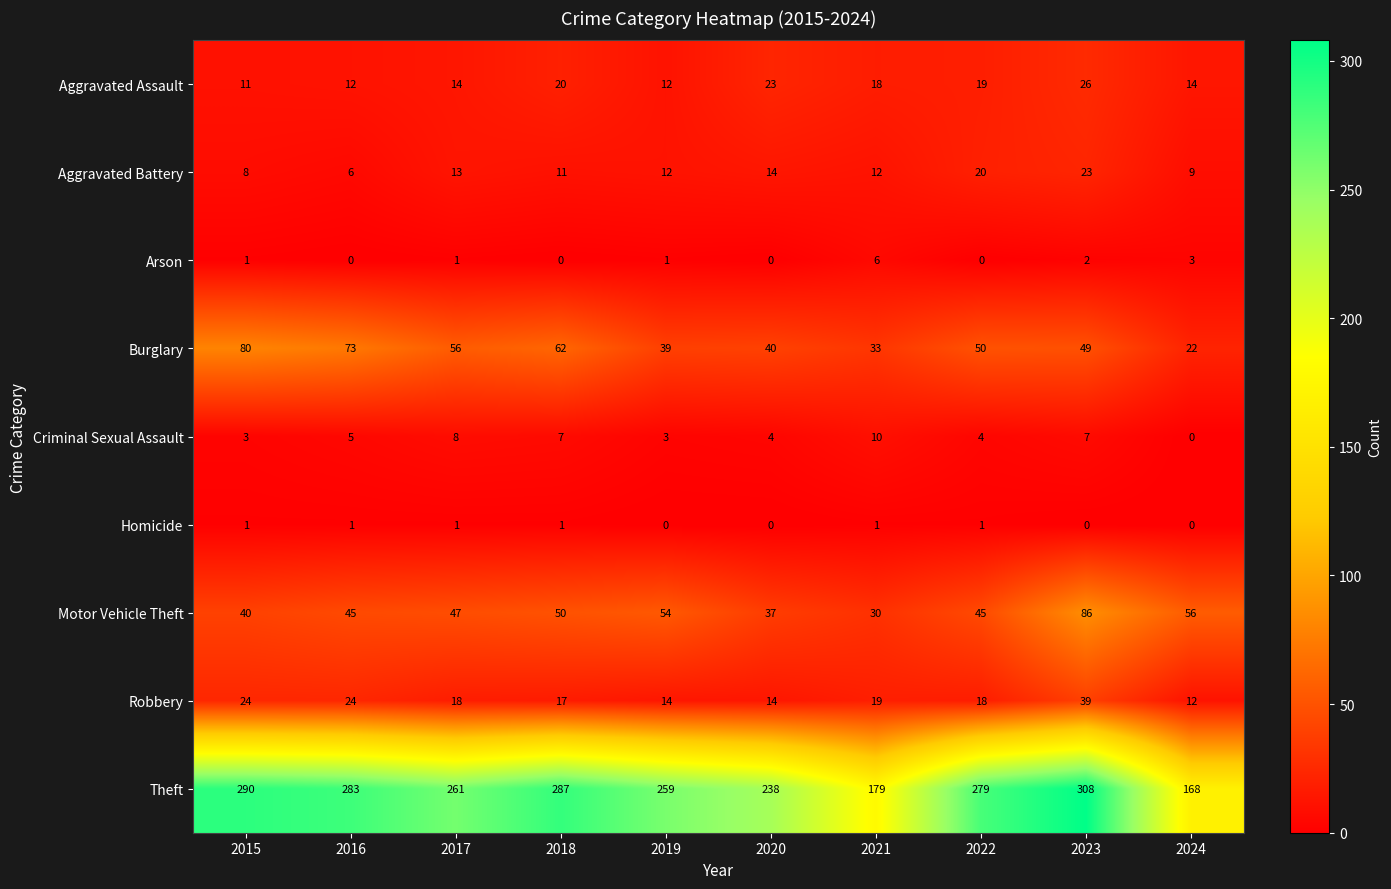

Which category has the highest value across all series?

2023